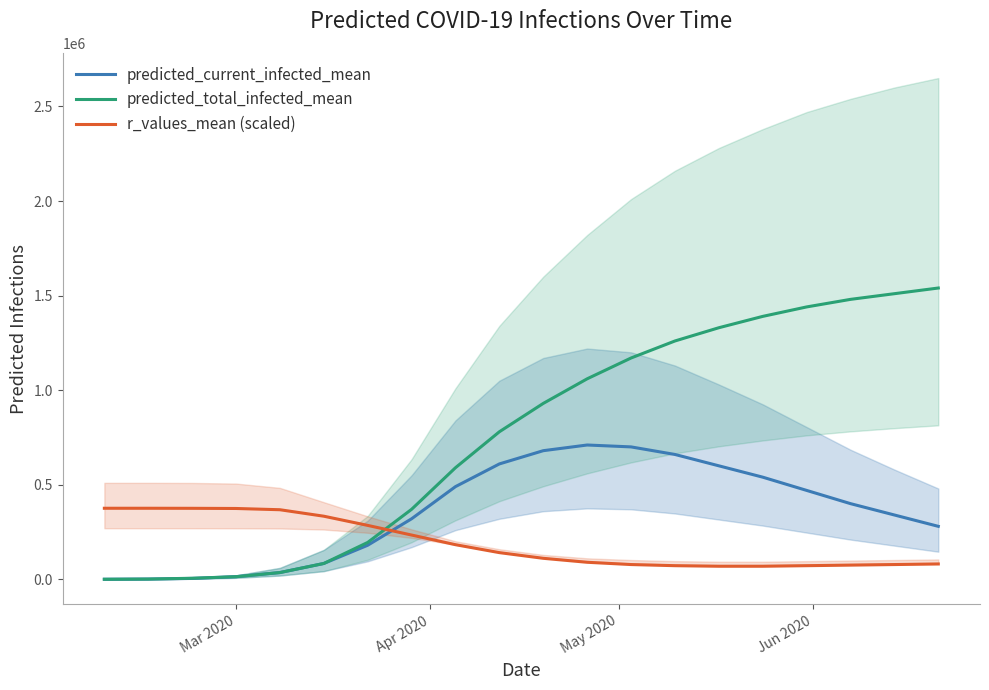

How many data points in r_values_mean (scaled) are above 141000?

9